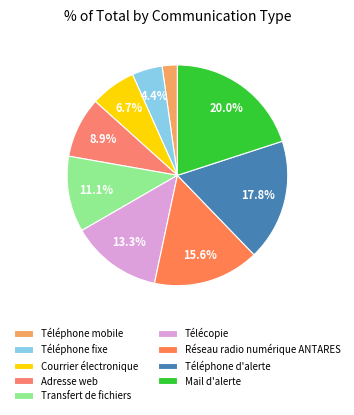

Which category has the smallest portion of the pie?

Téléphone mobile